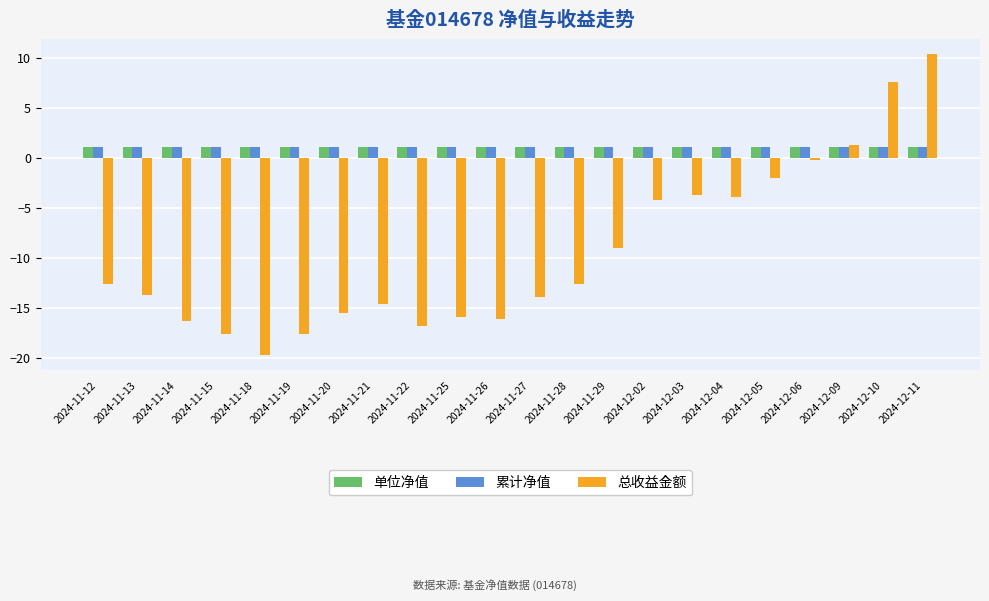

What is the maximum value shown in the chart?

10.4